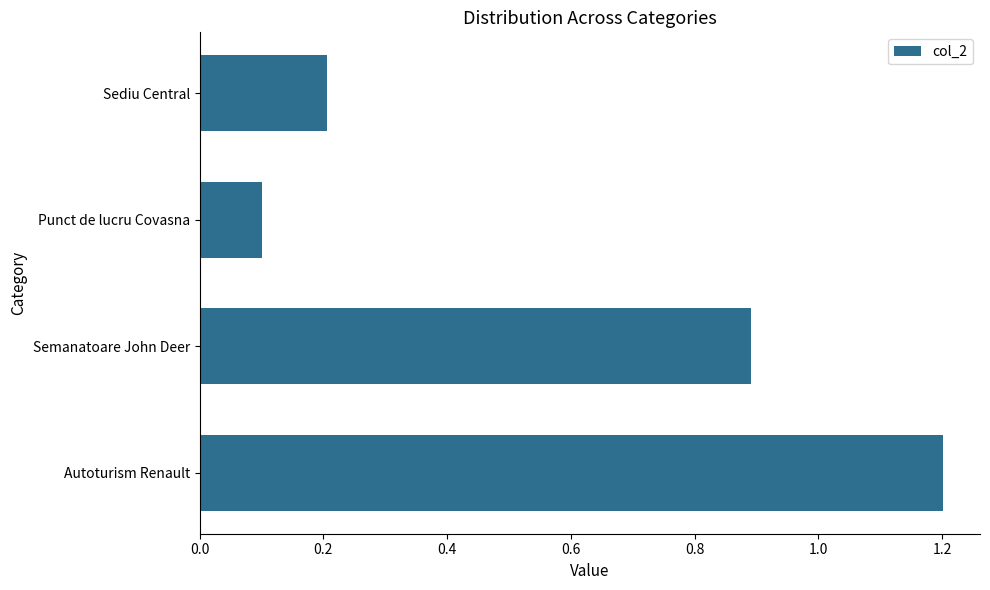

What is the minimum value shown in the chart?

0.1